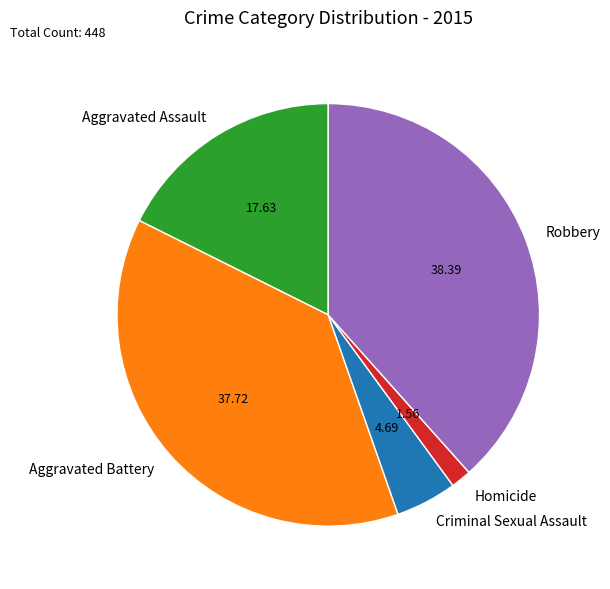

What is the ratio of the value at Homicide to the value at Criminal Sexual Assault?

0.3